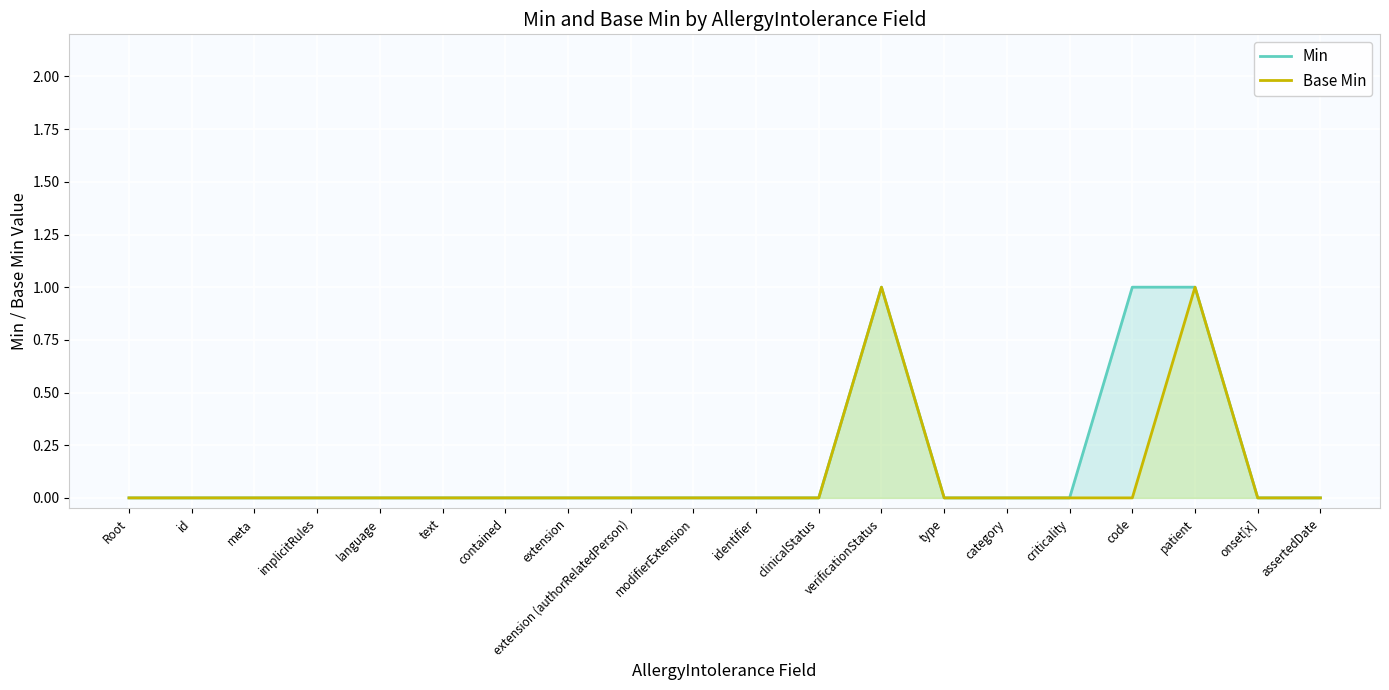

Reading left to right, list all the values displayed in this chart.

Min: Root=0	id=0	meta=0	implicitRules=0	language=0	text=0	contained=0	extension=0	extension (authorRelatedPerson)=0	modifierExtension=0	identifier=0	clinicalStatus=0	verificationStatus=1	type=0	category=0	criticality=0	code=1	patient=1	onset[x]=0	assertedDate=0
Base Min: Root=0	id=0	meta=0	implicitRules=0	language=0	text=0	contained=0	extension=0	extension (authorRelatedPerson)=0	modifierExtension=0	identifier=0	clinicalStatus=0	verificationStatus=1	type=0	category=0	criticality=0	code=0	patient=1	onset[x]=0	assertedDate=0